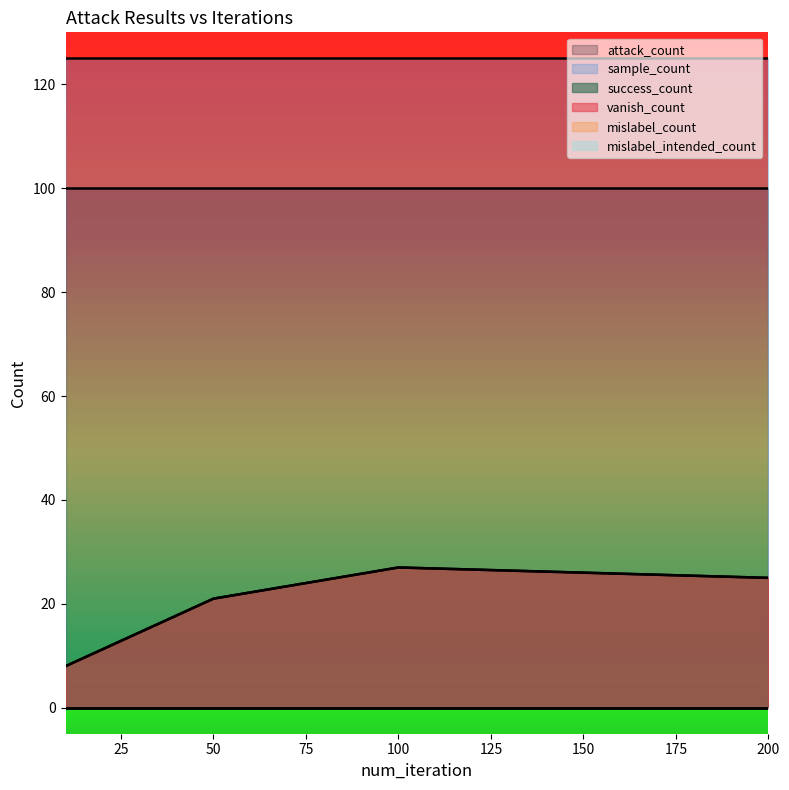

Reading left to right, what are all the values shown in this chart?

success_count: 10=8	50=21	100=27	200=25
vanish_count: 10=8	50=21	100=27	200=25
attack_count: 10=100	50=100	100=100	200=100
mislabel_count: 10=0	50=0	100=0	200=0
mislabel_intended_count: 10=0	50=0	100=0	200=0
sample_count: 10=125	50=125	100=125	200=125